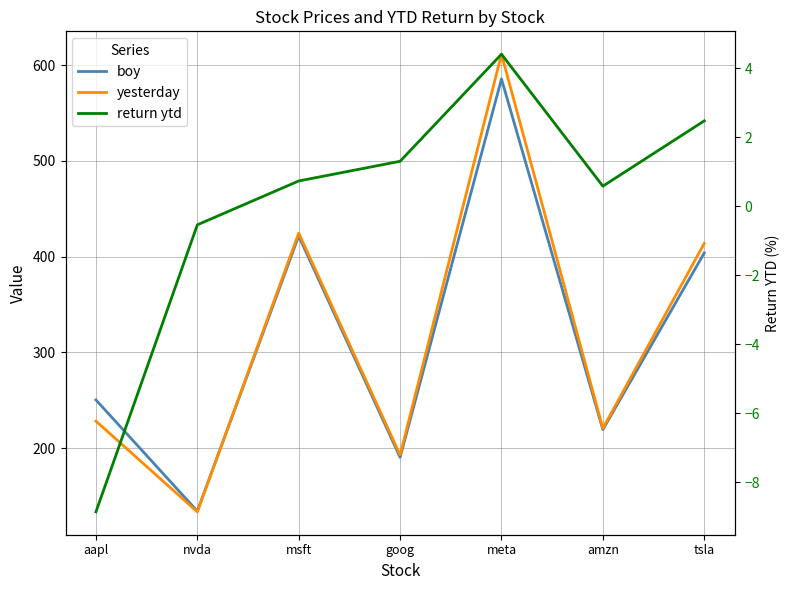

What is the label of the 5th point from the left?

meta